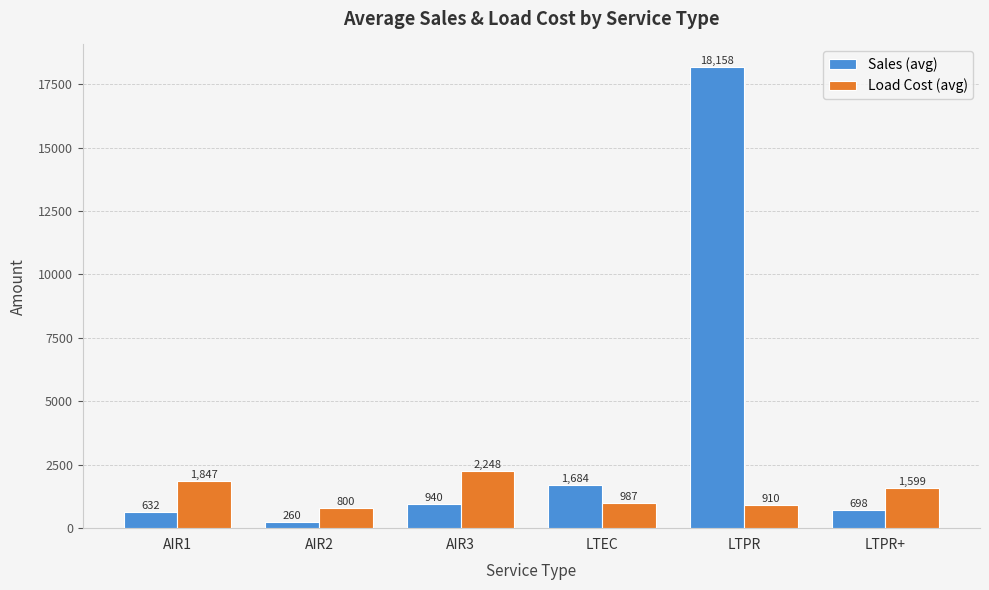

Is the value of Load Cost (avg) at LTPR+ greater than the value of Sales (avg) at AIR2?

Yes